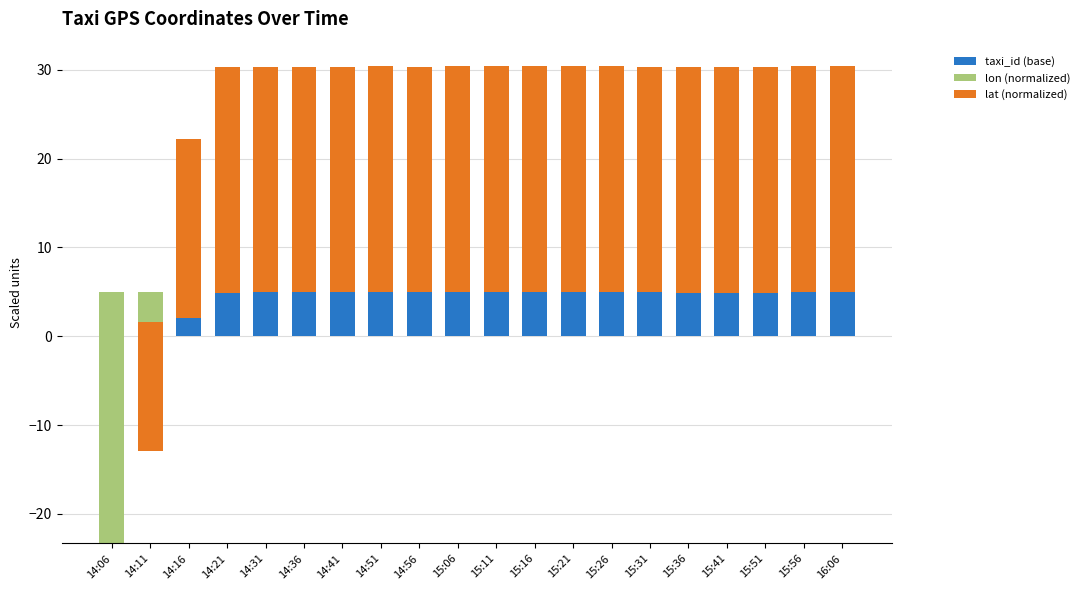

Which series changed the most between 14:51 and 15:41?

lon (normalized)